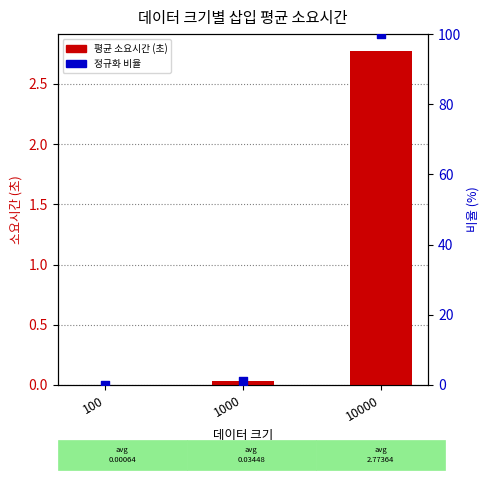

At how many categories does at least one series exceed 52?

1